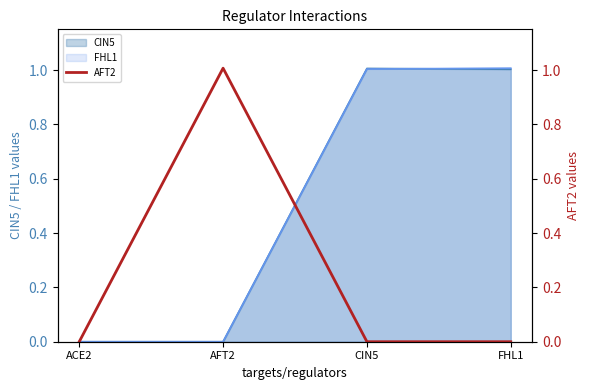

Does the chart display data point markers on the line(s)?

No